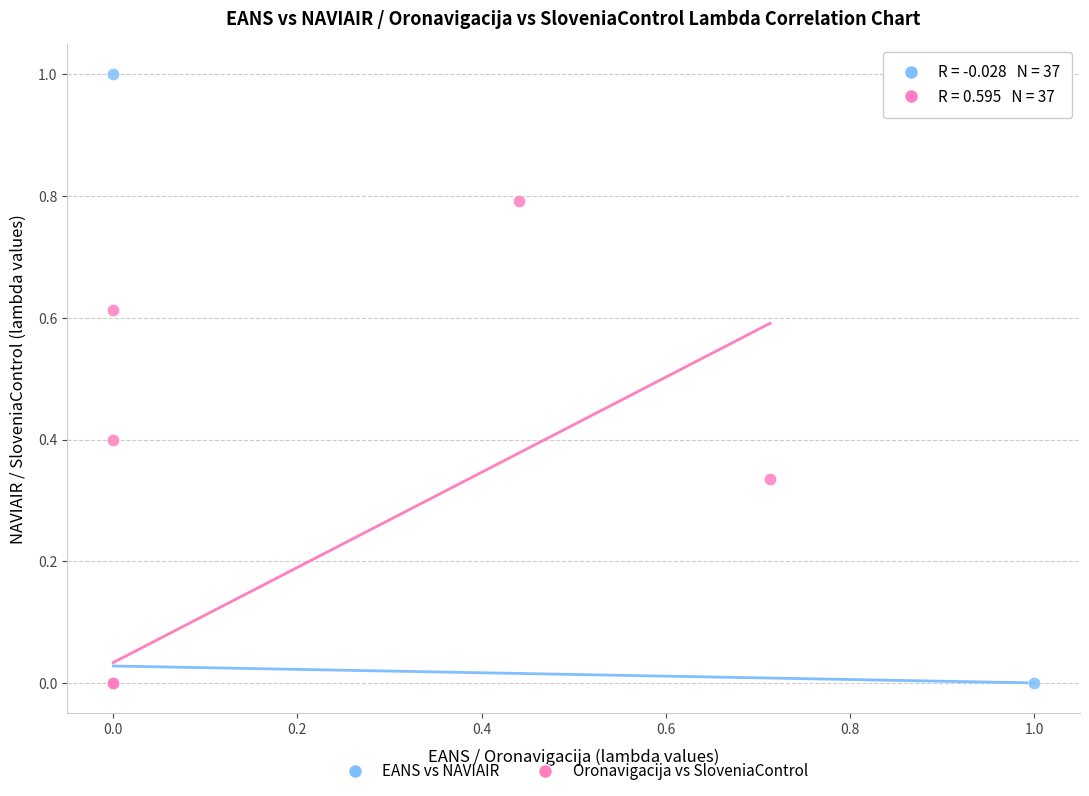

Which series contains the highest Y value?

EANS vs NAVIAIR